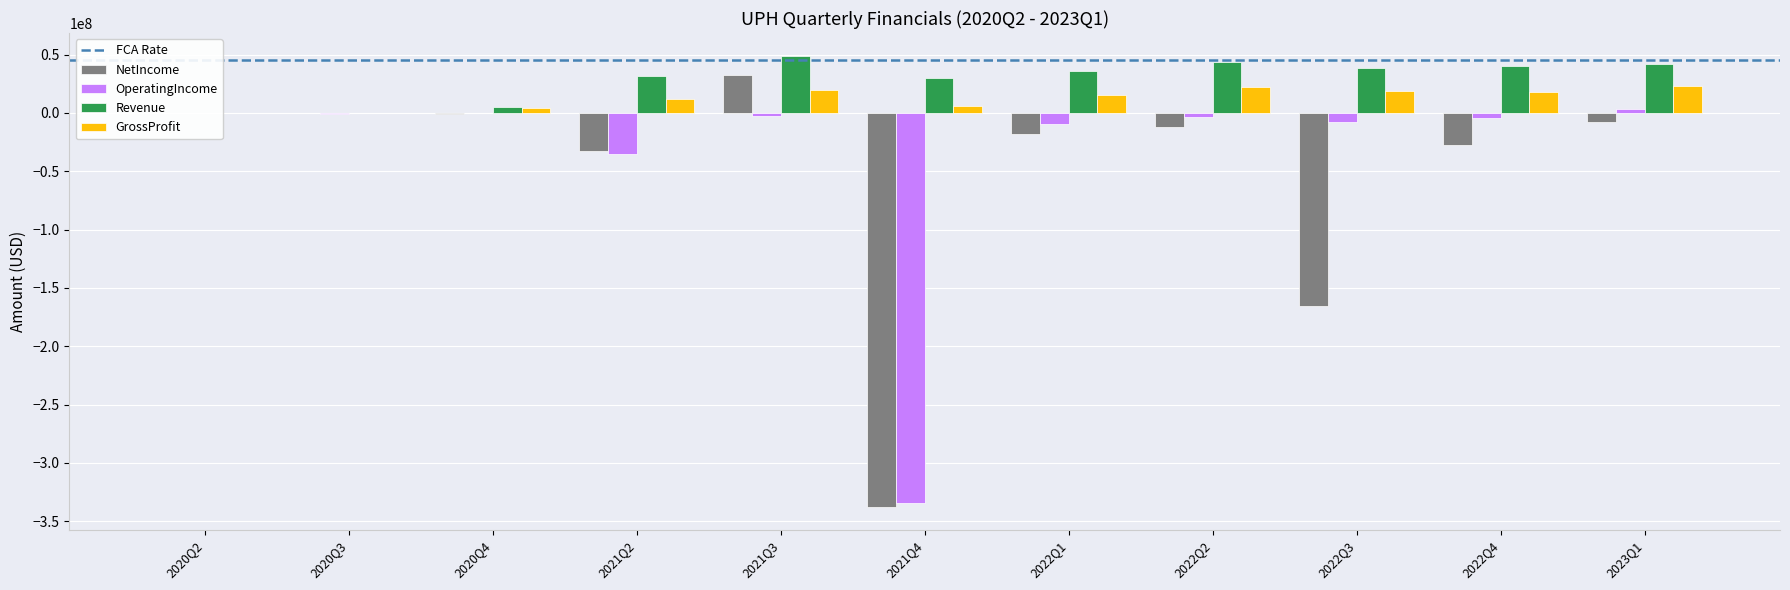

Reading left to right, extract all data points from this chart.

NetIncome: 2020Q2=-336000	2020Q3=-521000	2020Q4=-1126000	2021Q2=-32784000	2021Q3=32592000	2021Q4=-337903000	2022Q1=-17705000	2022Q2=-12465000	2022Q3=-165584000	2022Q4=-27182000	2023Q1=-8083000
OperatingIncome: 2020Q2=-336000	2020Q3=-944000	2020Q4=-443000	2021Q2=-35552000	2021Q3=-2854000	2021Q4=-334206000	2022Q1=-9278000	2022Q2=-3281000	2022Q3=-7887000	2022Q4=-4493000	2023Q1=3163000
Revenue: 2020Q2=0	2020Q3=0	2020Q4=5396000	2021Q2=31882000	2021Q3=49070000	2021Q4=30027000	2022Q1=35972000	2022Q2=43668000	2022Q3=38666000	2022Q4=40497000	2023Q1=42145000
GrossProfit: 2020Q2=0	2020Q3=0	2020Q4=4213000	2021Q2=11601000	2021Q3=19782000	2021Q4=5483000	2022Q1=15304000	2022Q2=22393000	2022Q3=18499000	2022Q4=18215000	2023Q1=22676000